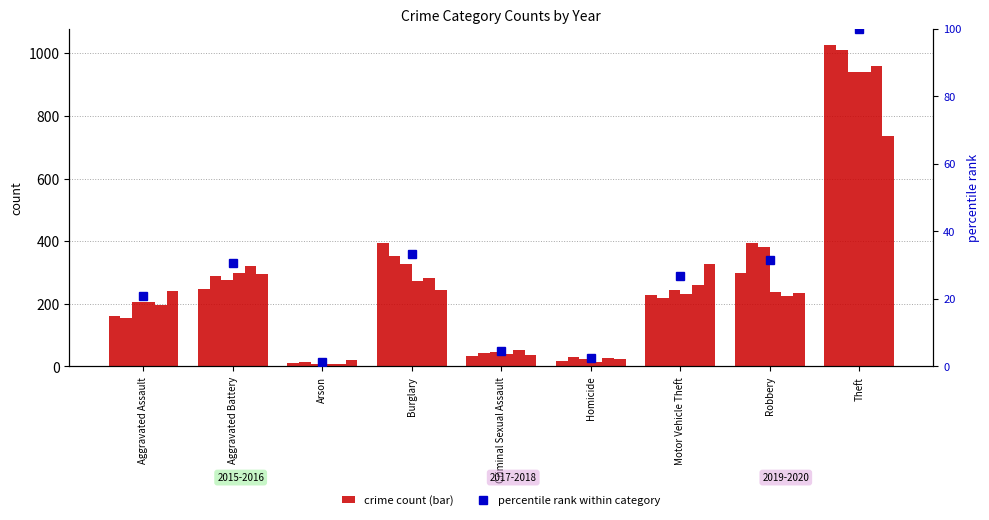

Reading left to right, list all the values displayed in this chart.

20.8	30.7	1.2	33.3	4.5	2.4	26.9	31.5	100.0